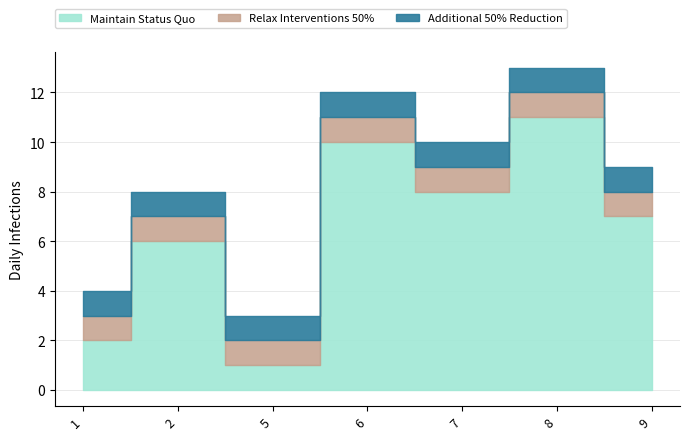

How many lines are shown in the chart?

3